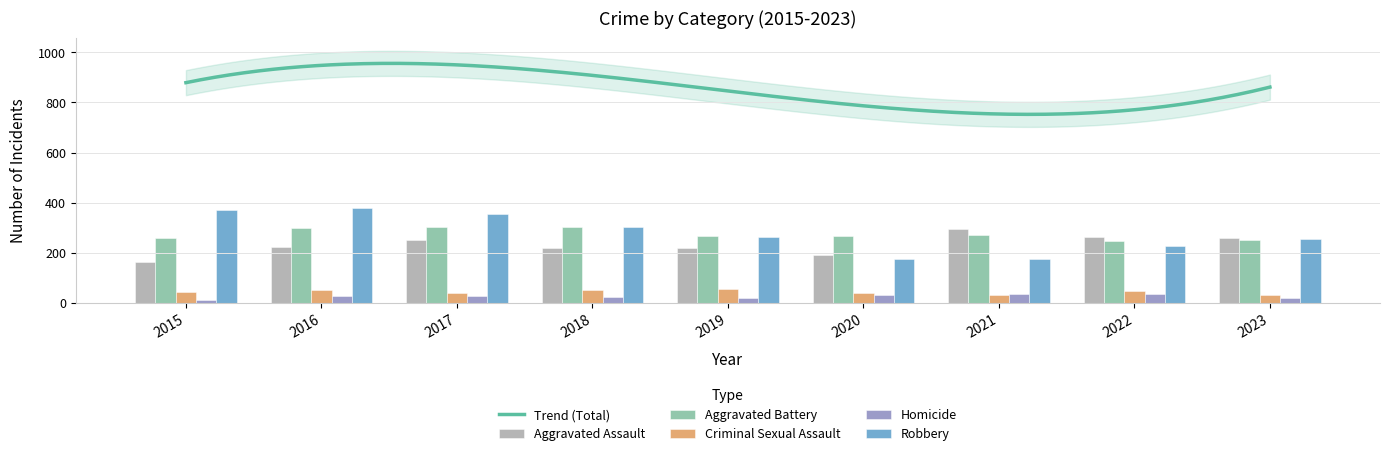

Is it true that Criminal Sexual Assault equals 43 at 2015?

True